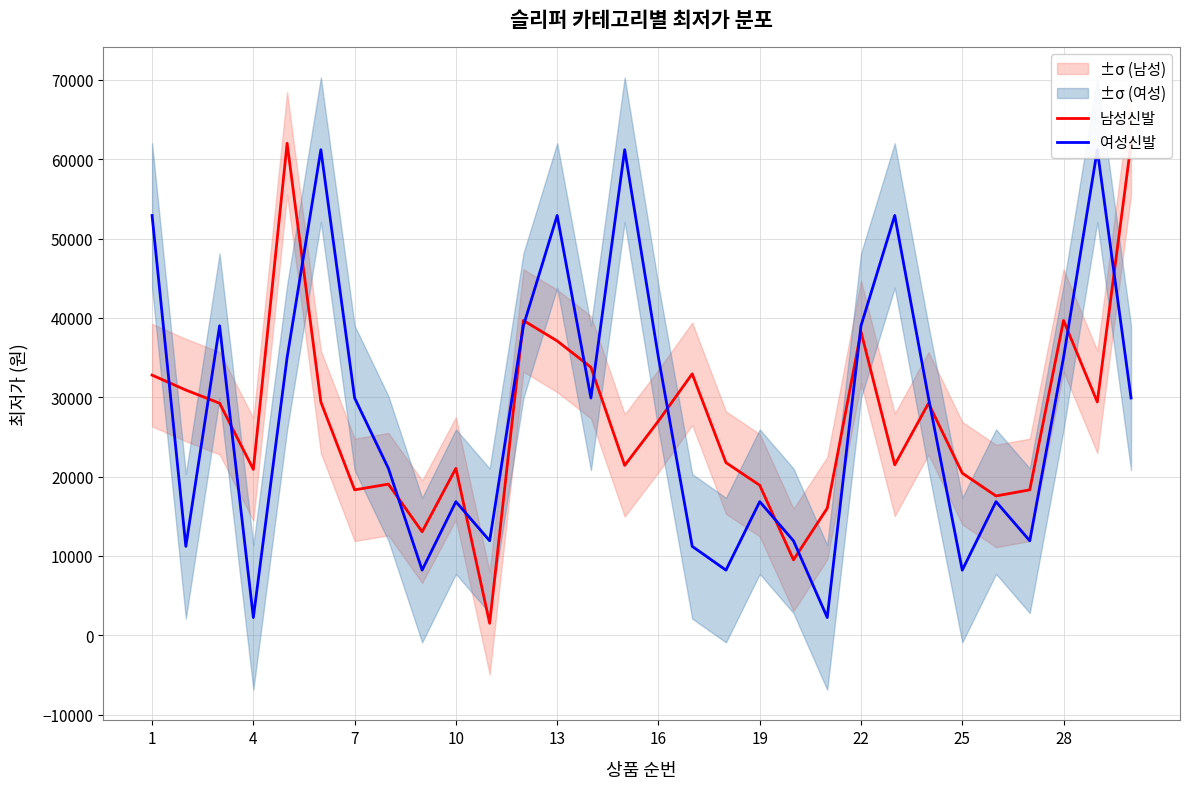

True or false: 남성신발 and 여성신발 cross at least once.

True